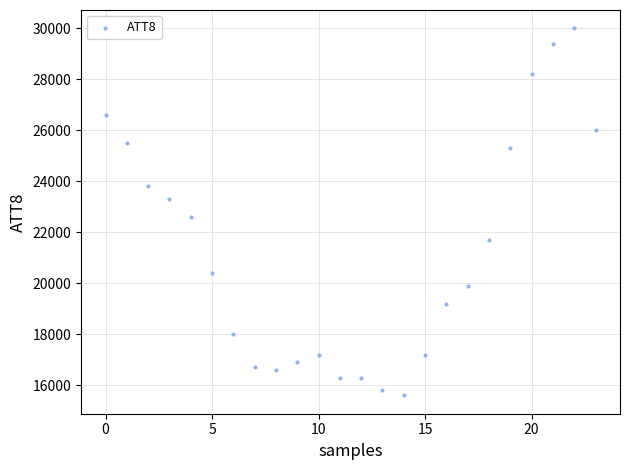

What is the range of Y values (max minus min)?

14400